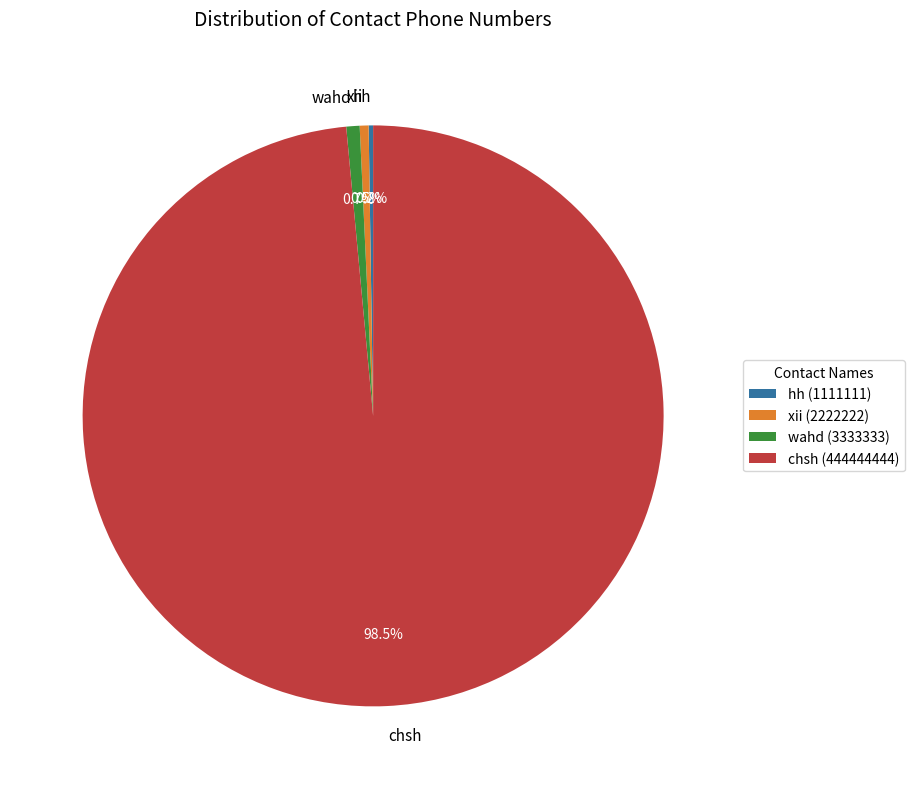

What percentage do wahd and xii together represent?

1.2%